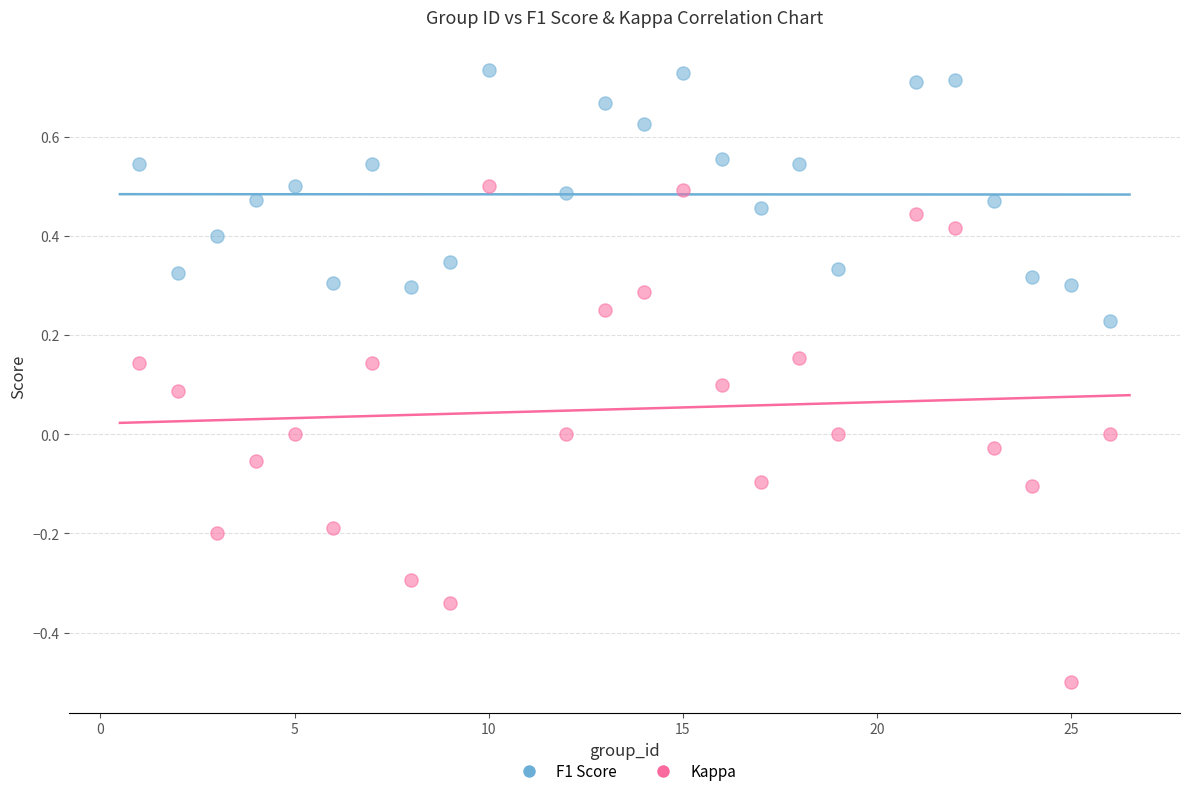

Across all data points, what is the range of Y values (max minus min)?

1.2